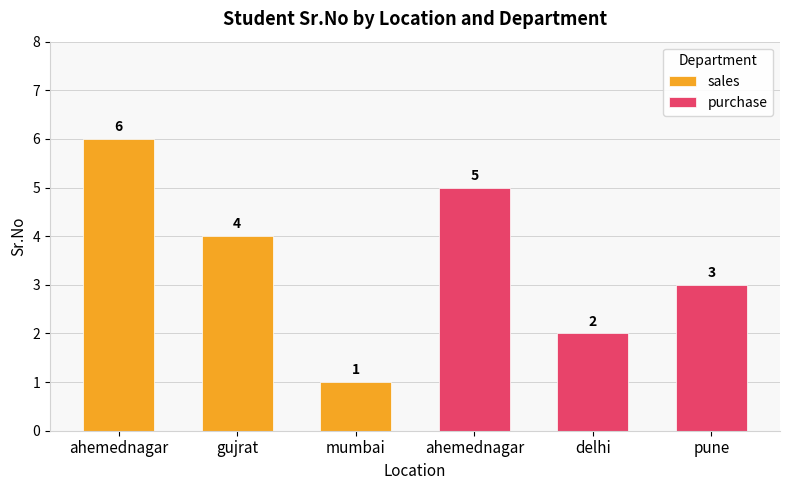

The value of purchase at delhi is 3. True or false?

False